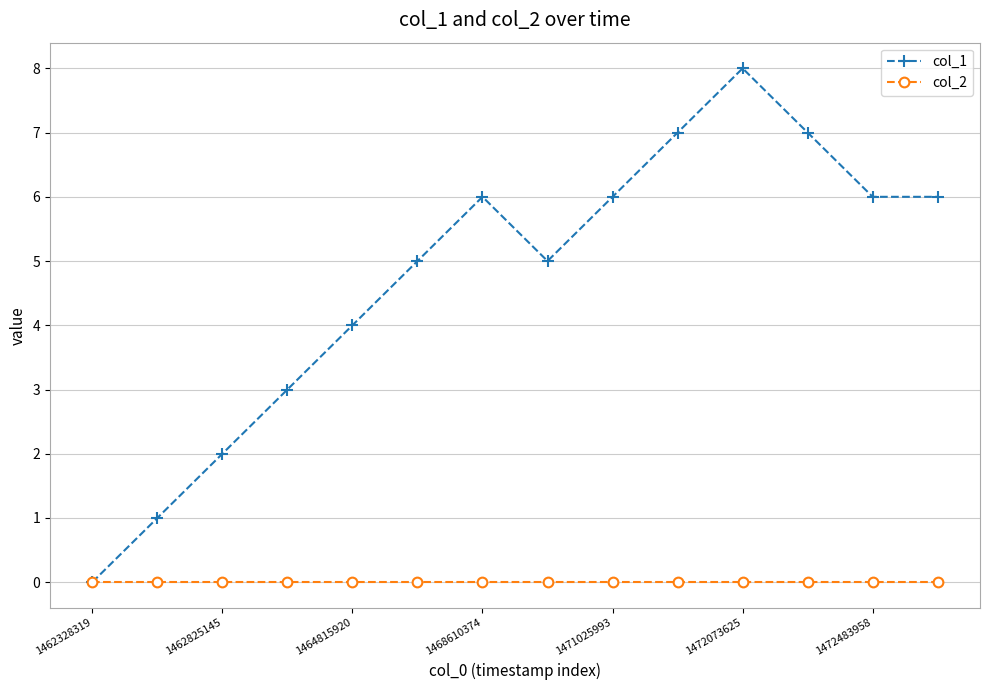

How many distinct data groups are displayed?

2